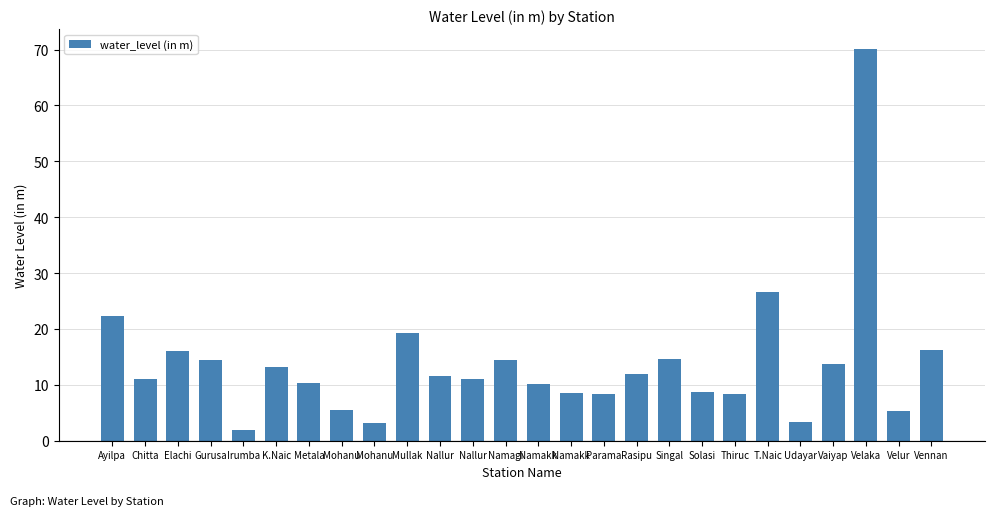

What is the sum of all values?

360.1